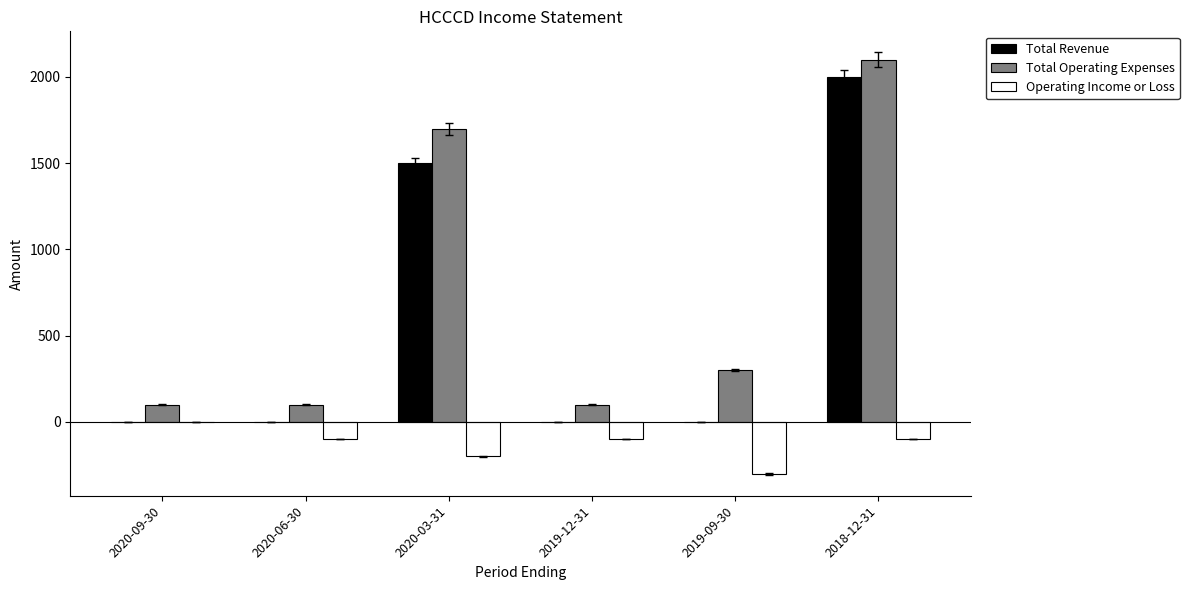

The value of Total Revenue at 2018-12-31 is 2971. True or false?

False